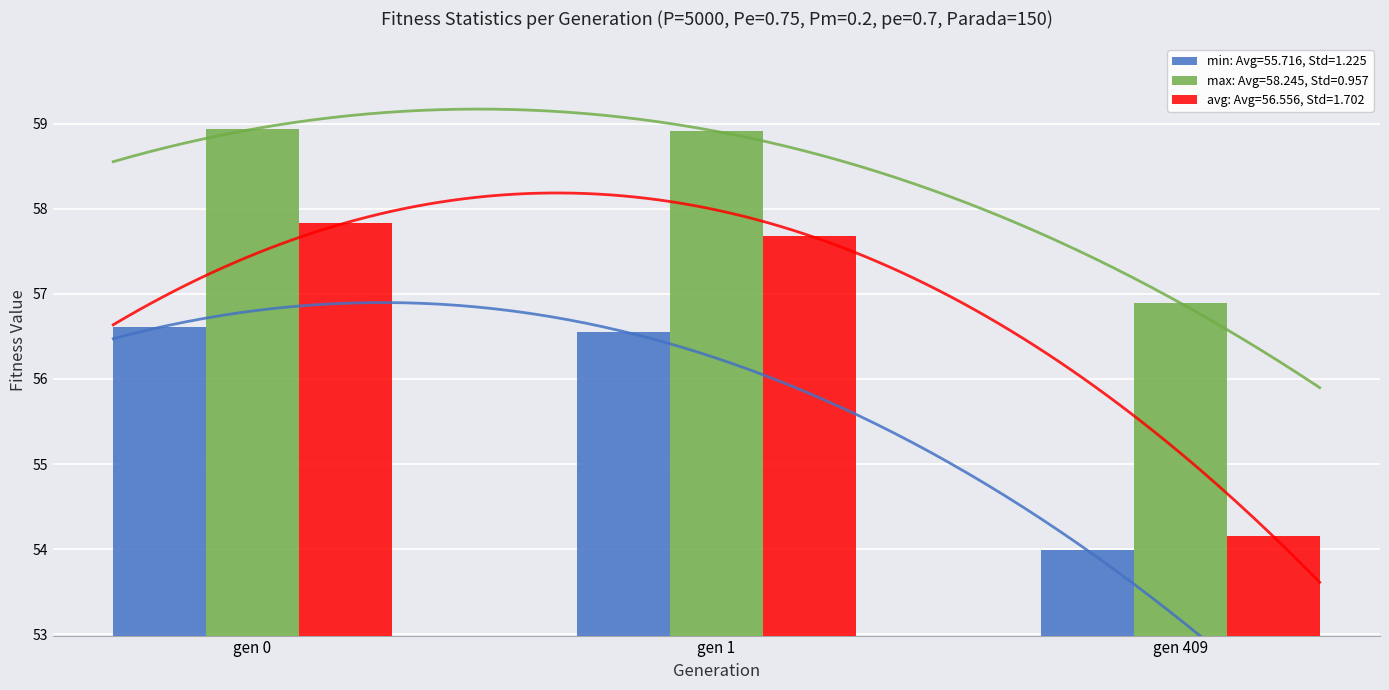

Is the value of avg at gen 0 greater than the value of max at gen 1?

No